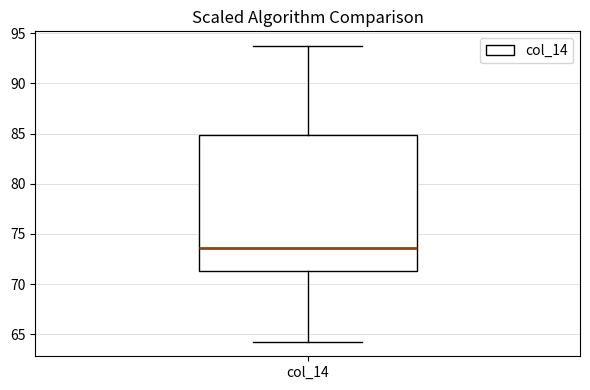

Read this box plot against the y-axis: the position of the median line, the range covered by the box, and the ends of both whiskers. The values are not printed on the chart, so give them approximately, as read against the axis.

median 73.5, box 71.5 to 85.0, whiskers 64.5 to 93.5